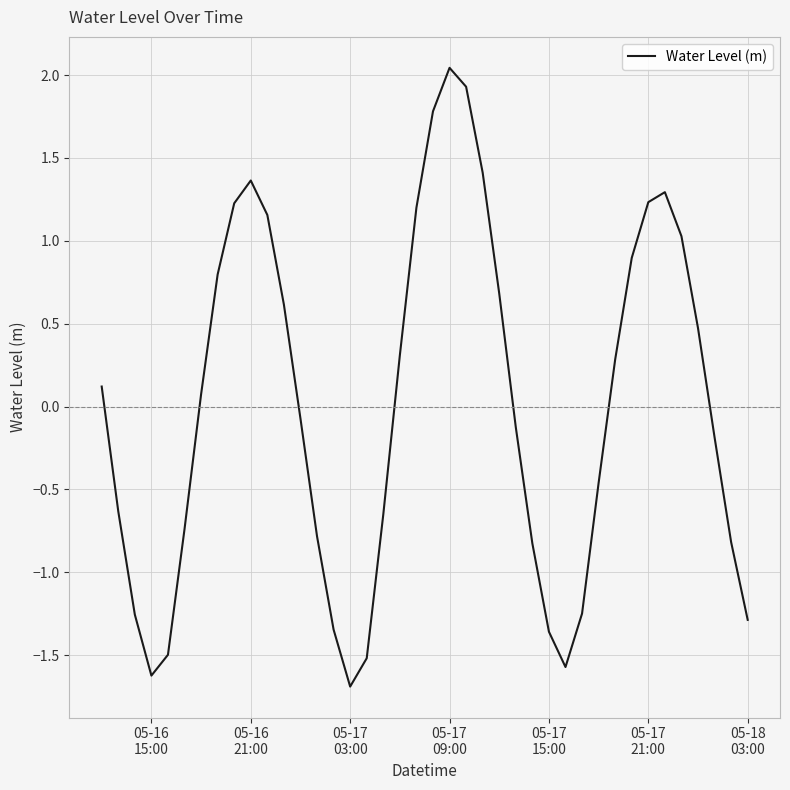

How many lines are shown in the chart?

1